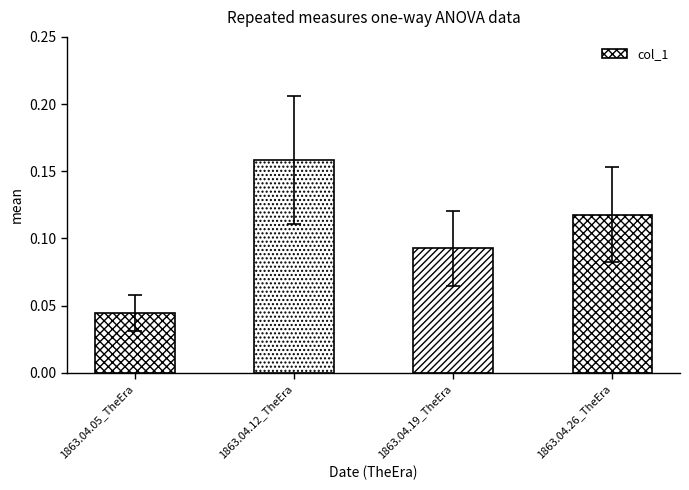

Is it true that the value at 1863.04.05_TheEra is 0.1?

False